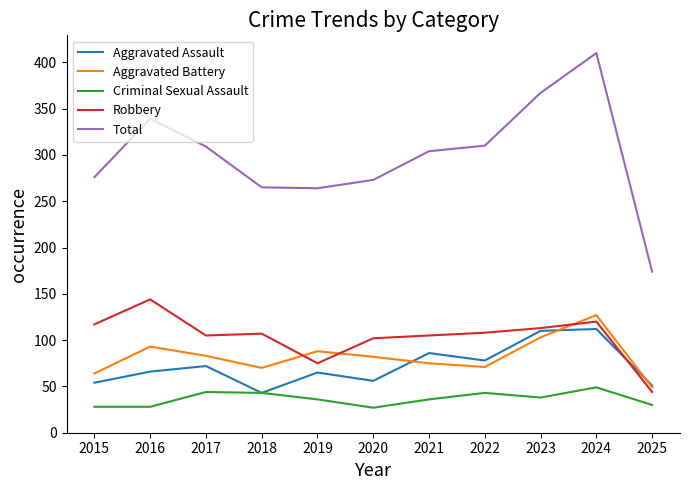

What value does the Aggravated Assault series have at 2019?

65